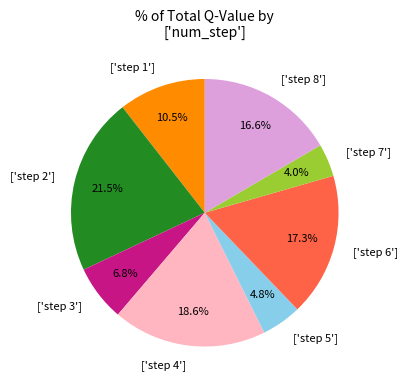

Is the sum of ['step 1'] and ['step 8'] greater than half?

No